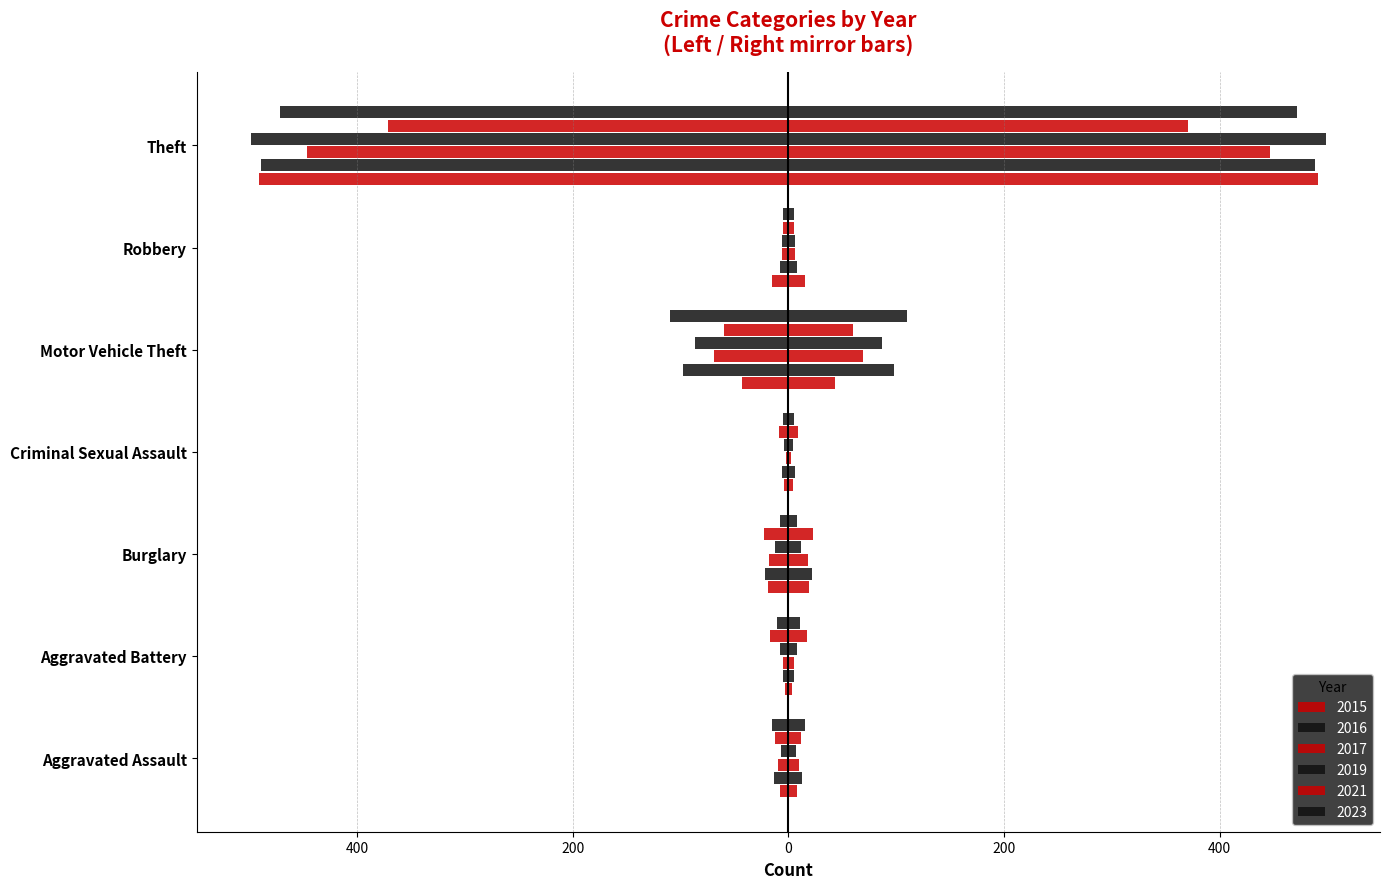

How many bars are there in each group?

6